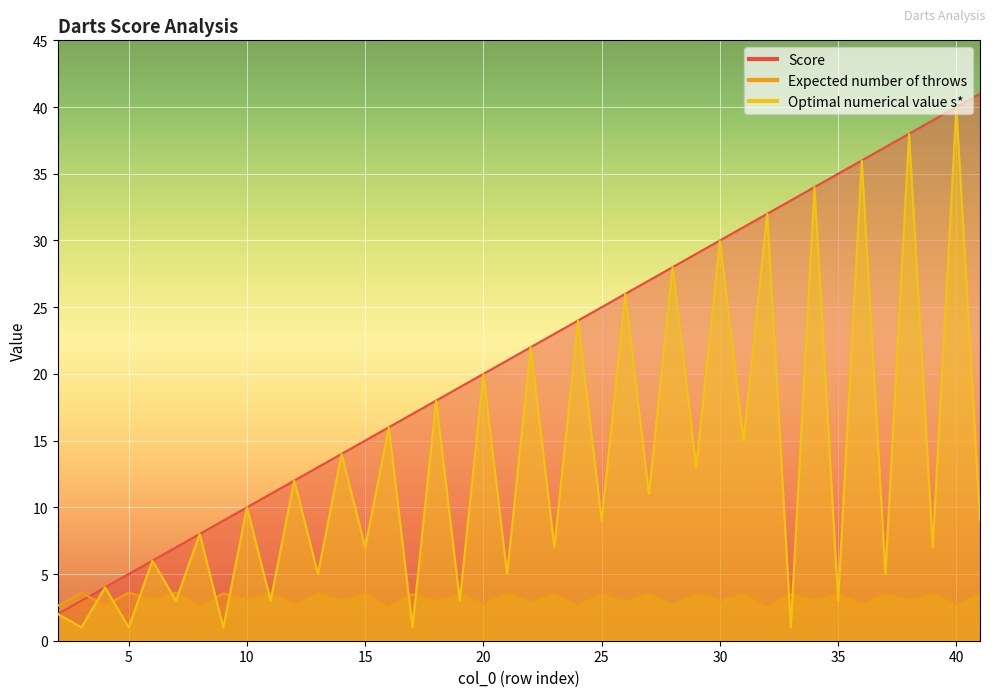

How many series are shown in this chart?

3